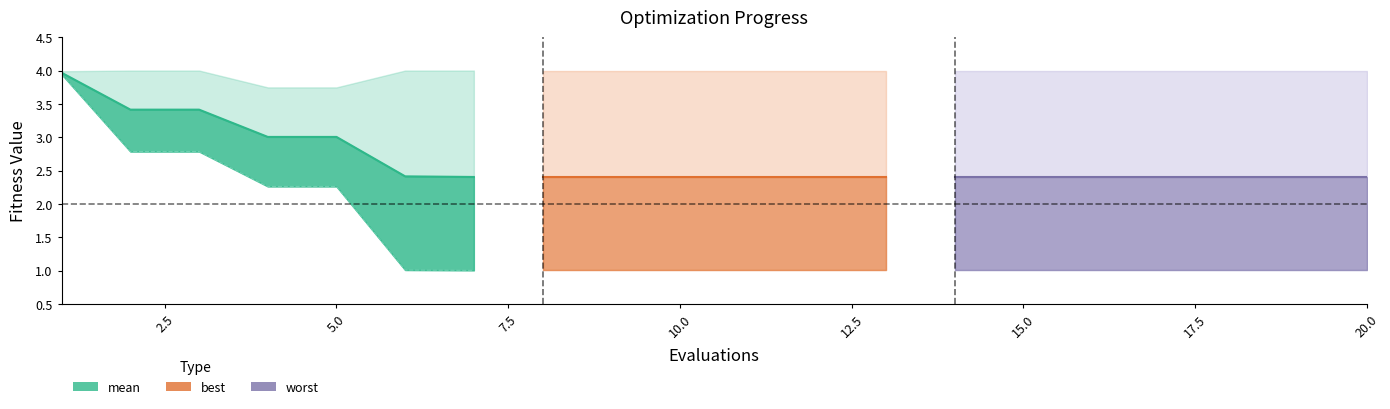

What is the greatest value displayed?

4.0